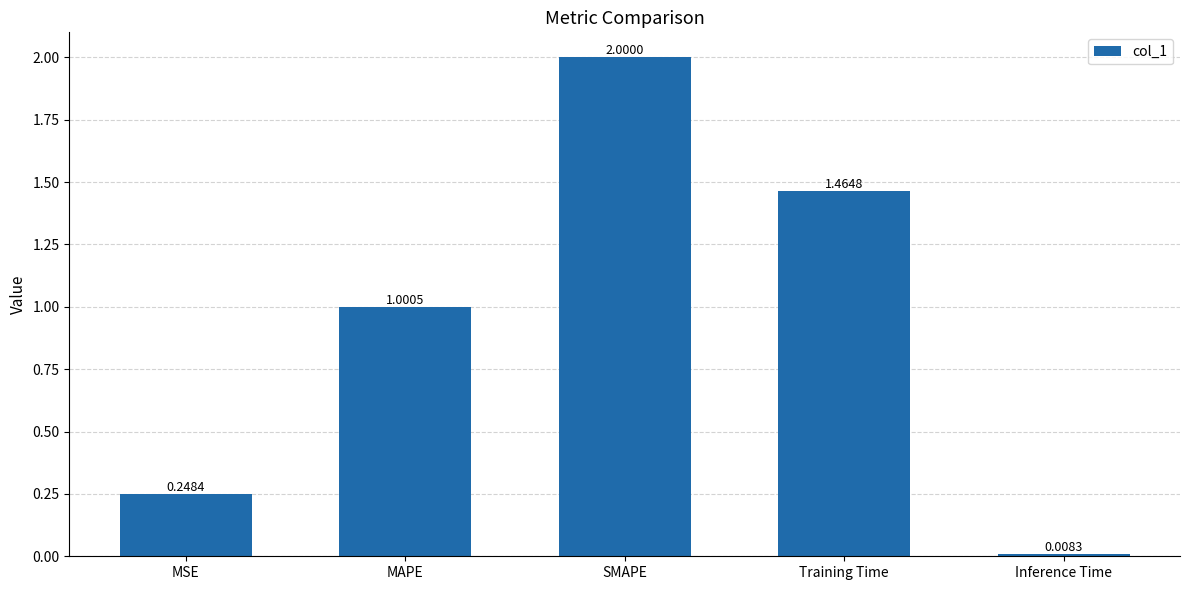

What is the label of the 1st bar from the left?

MSE